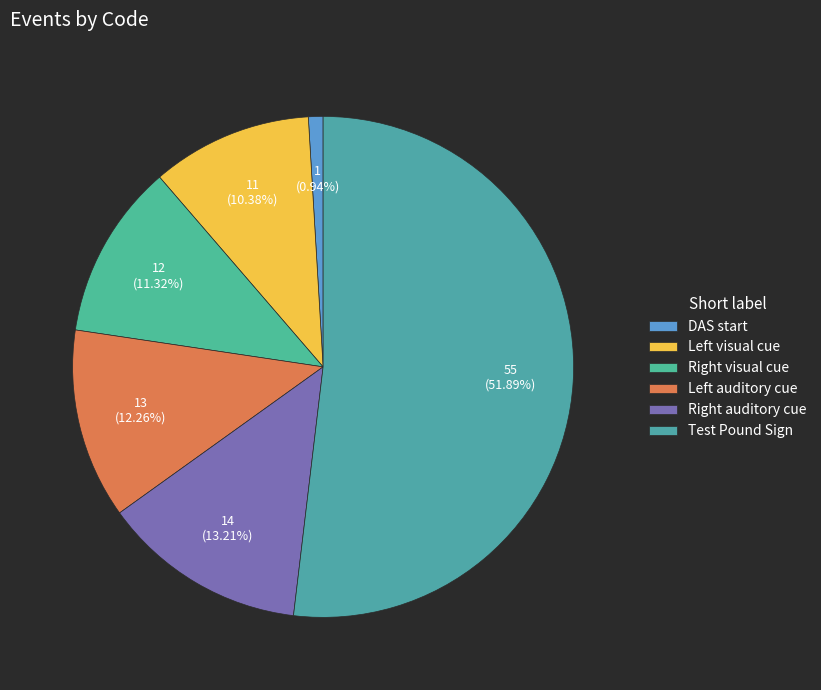

Which slice is the largest?

Test Pound Sign